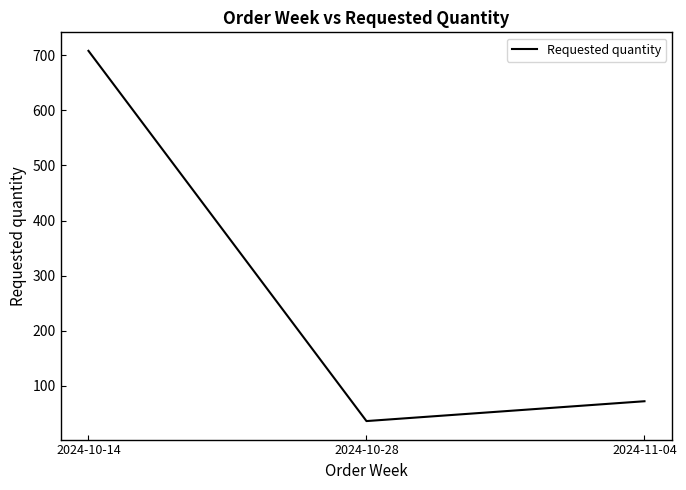

Between 2024-10-28 and 2024-11-04, which is larger?

2024-11-04